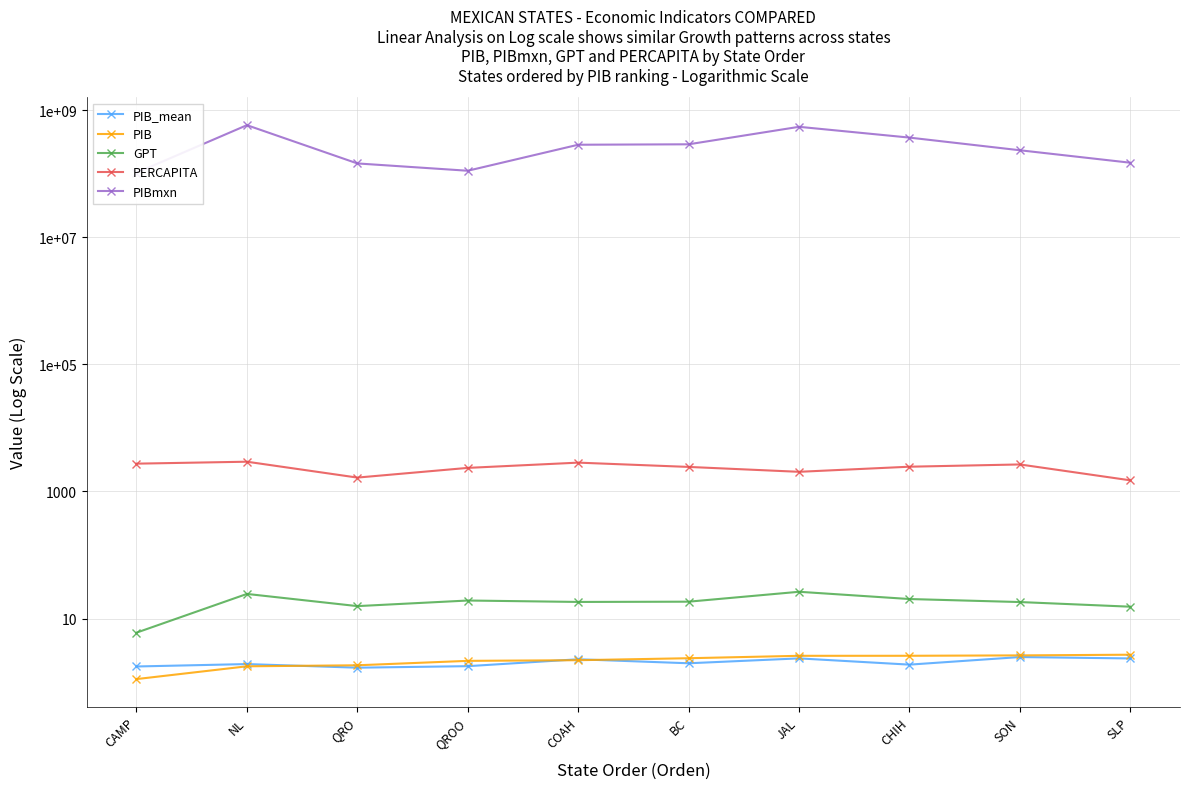

True or false: PIB_mean and PIBmxn intersect in this chart.

False